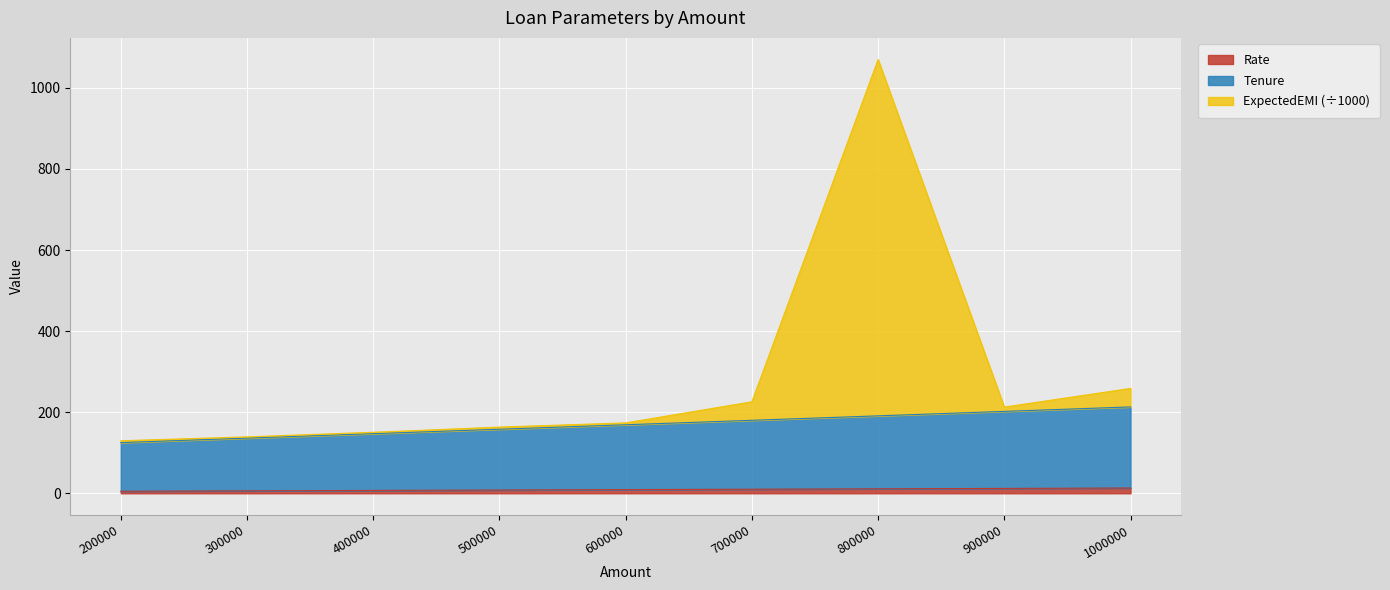

Is it true that Tenure equals 147.0 at 400000?

True